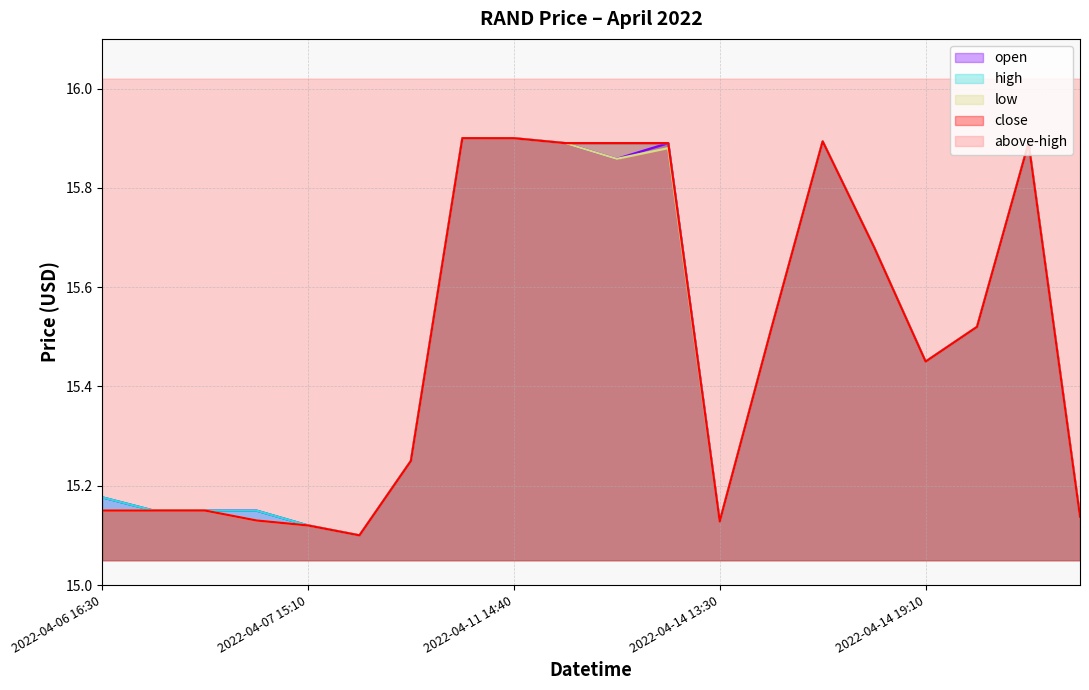

What is the greatest value displayed?

15.9